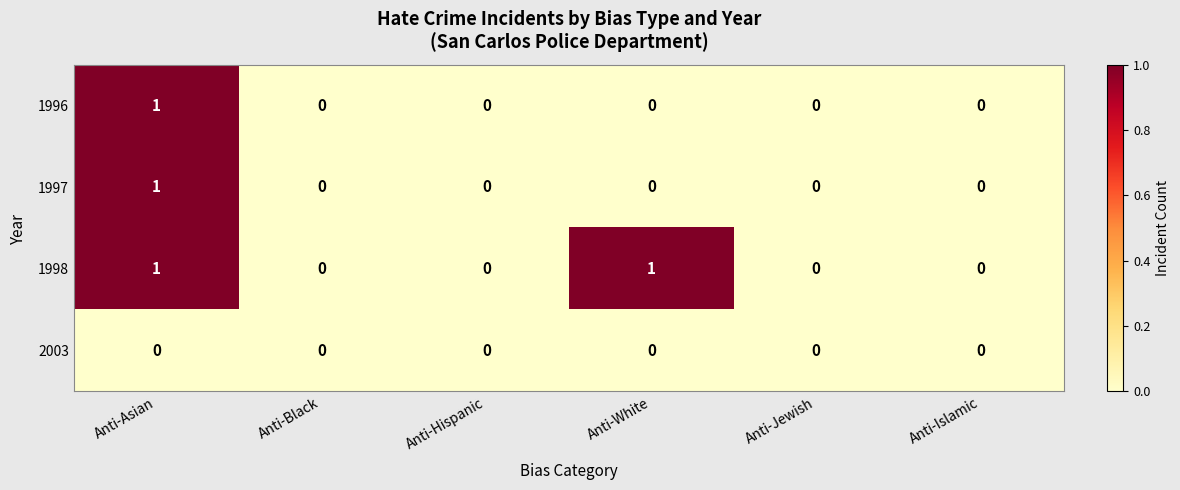

How many data points does each series have?

6